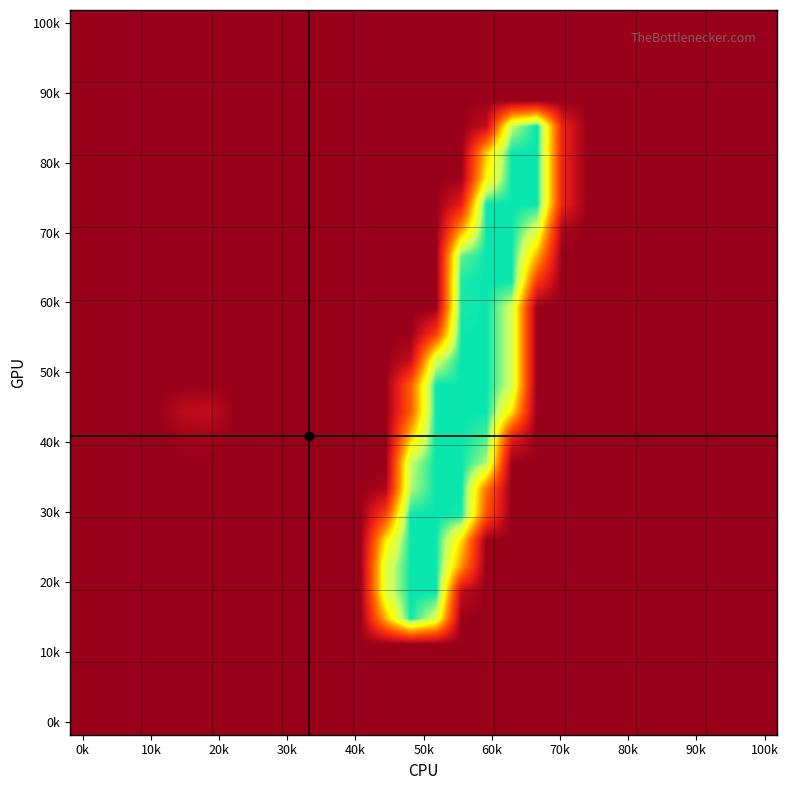

At how many categories does at least one series exceed 24?

8